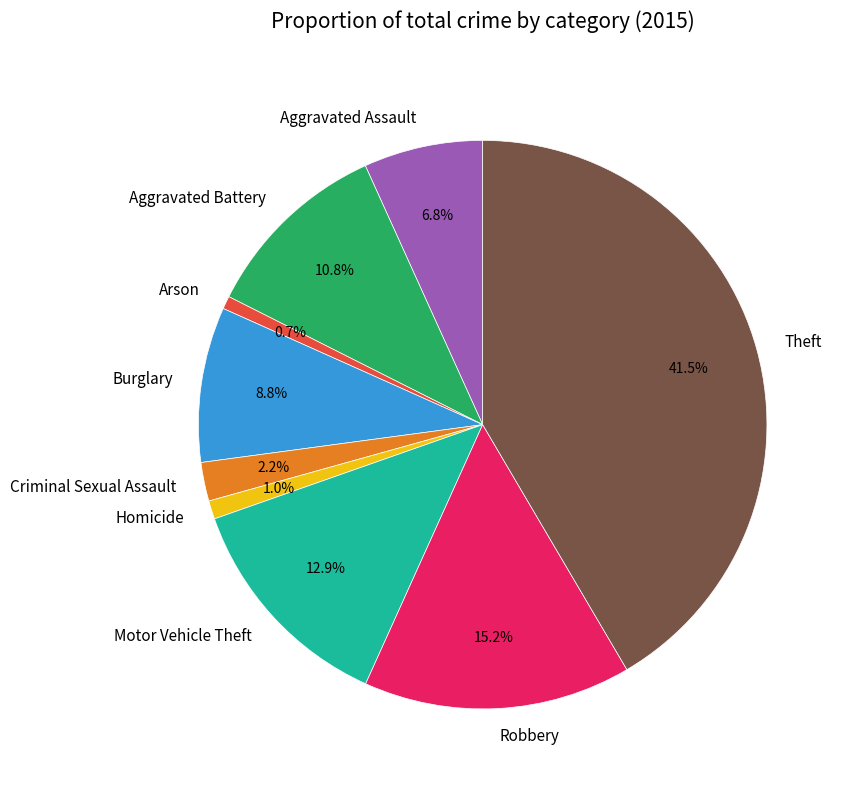

Which slice is the largest?

Theft